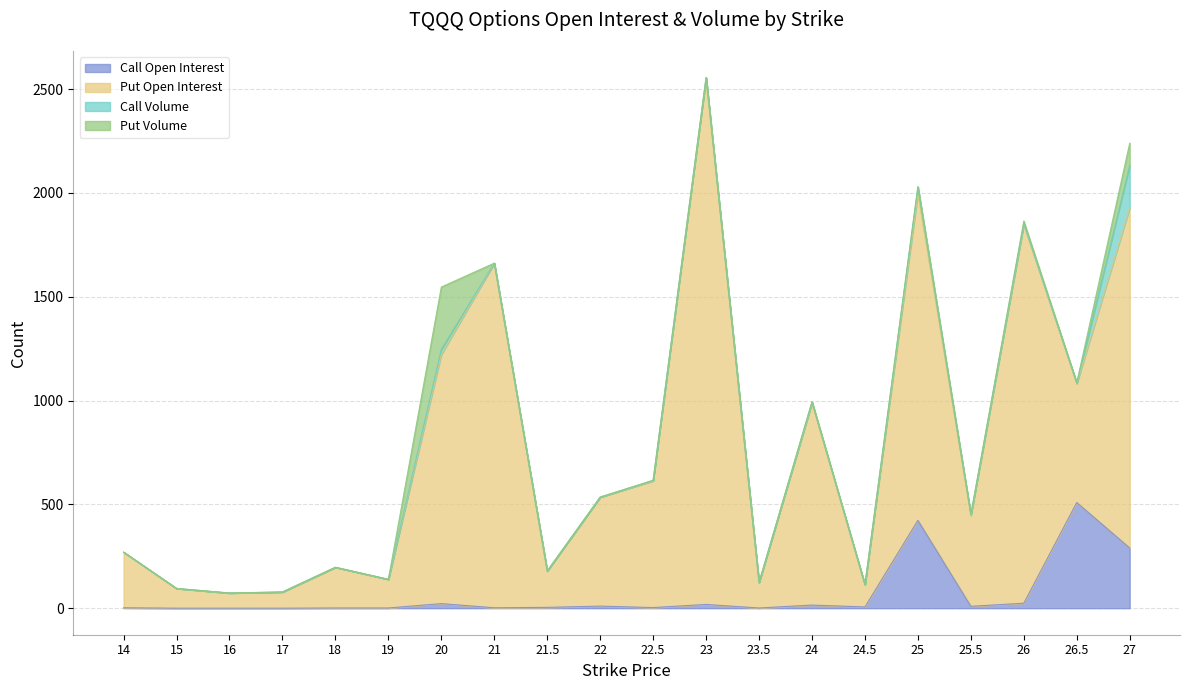

Which has a higher value, 27 or 25?

25